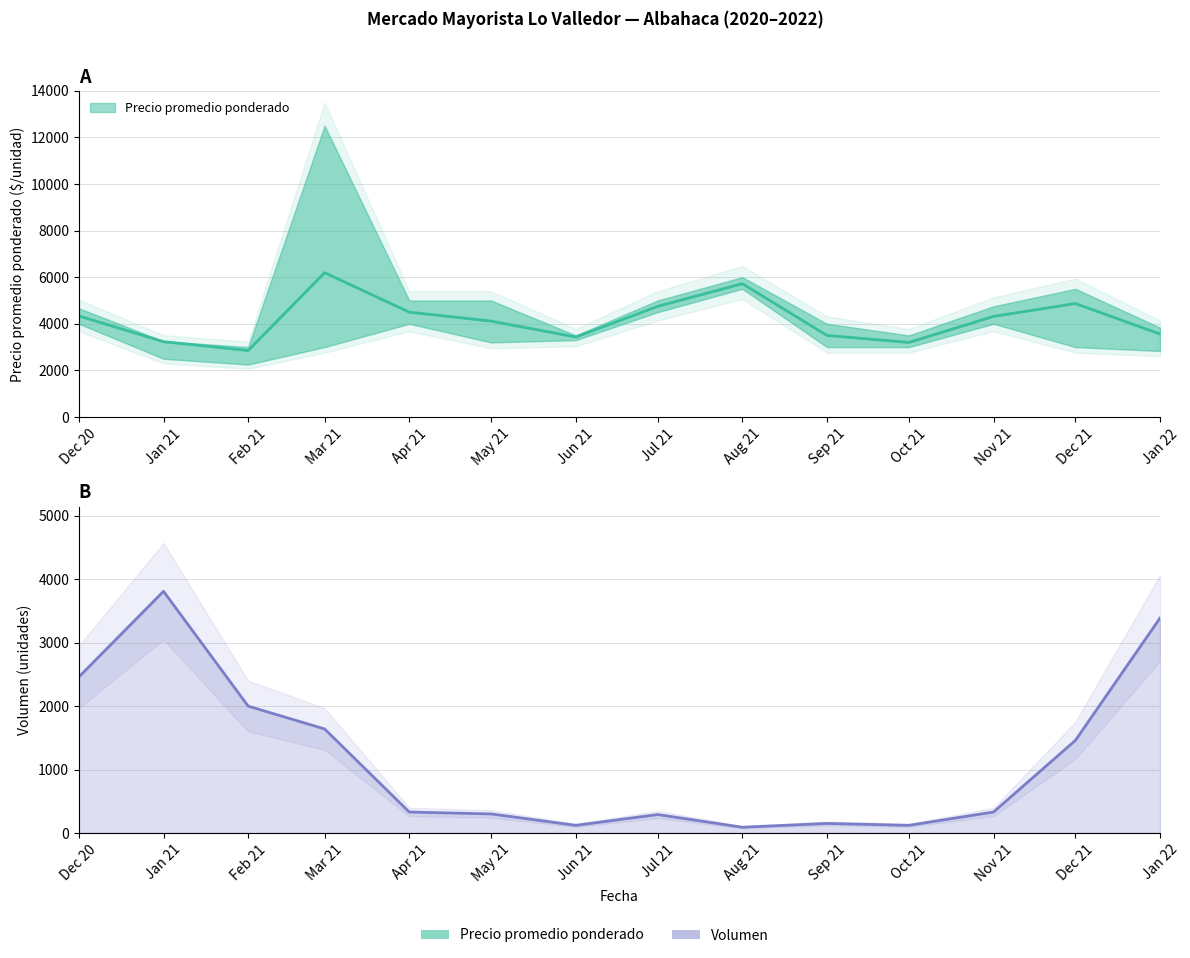

After their last crossing, which series has the higher values: Precio promedio ponderado or Volumen?

Precio promedio ponderado